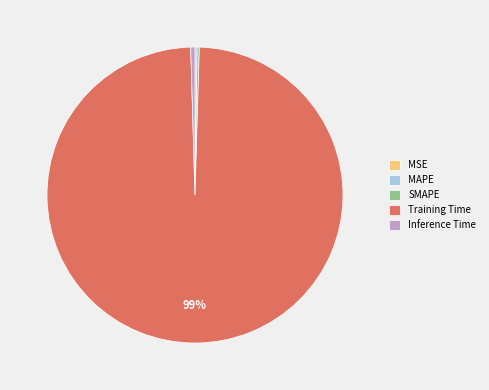

What is the majority slice?

Training Time